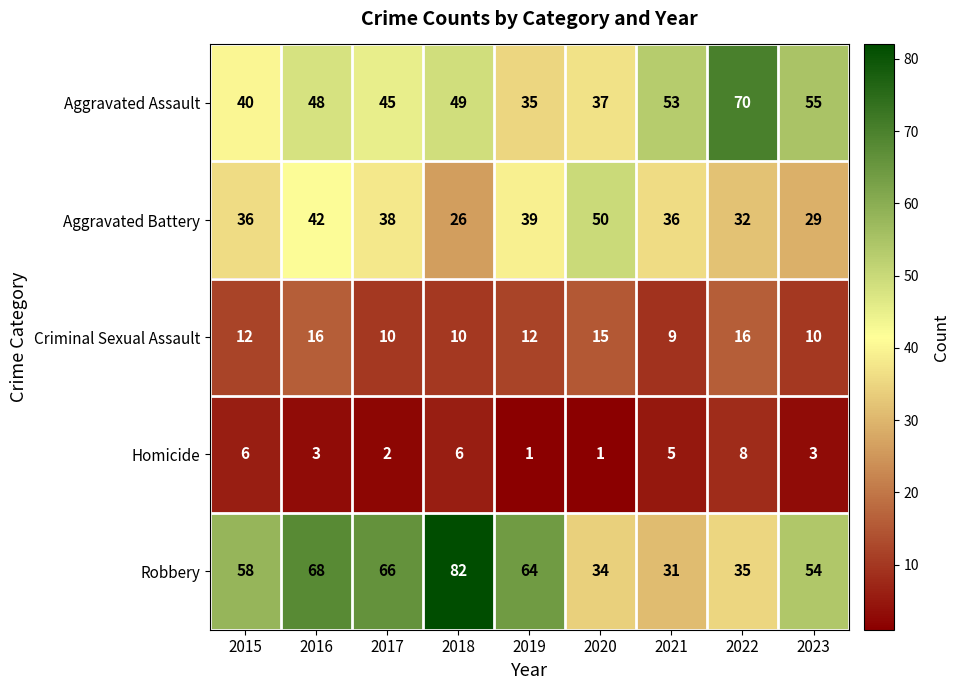

How many categories are shown in the chart?

9